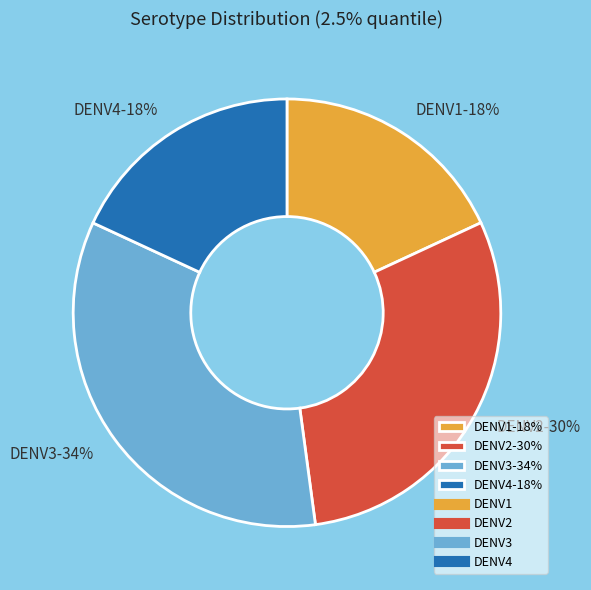

Which category has the biggest portion of the pie?

DENV3